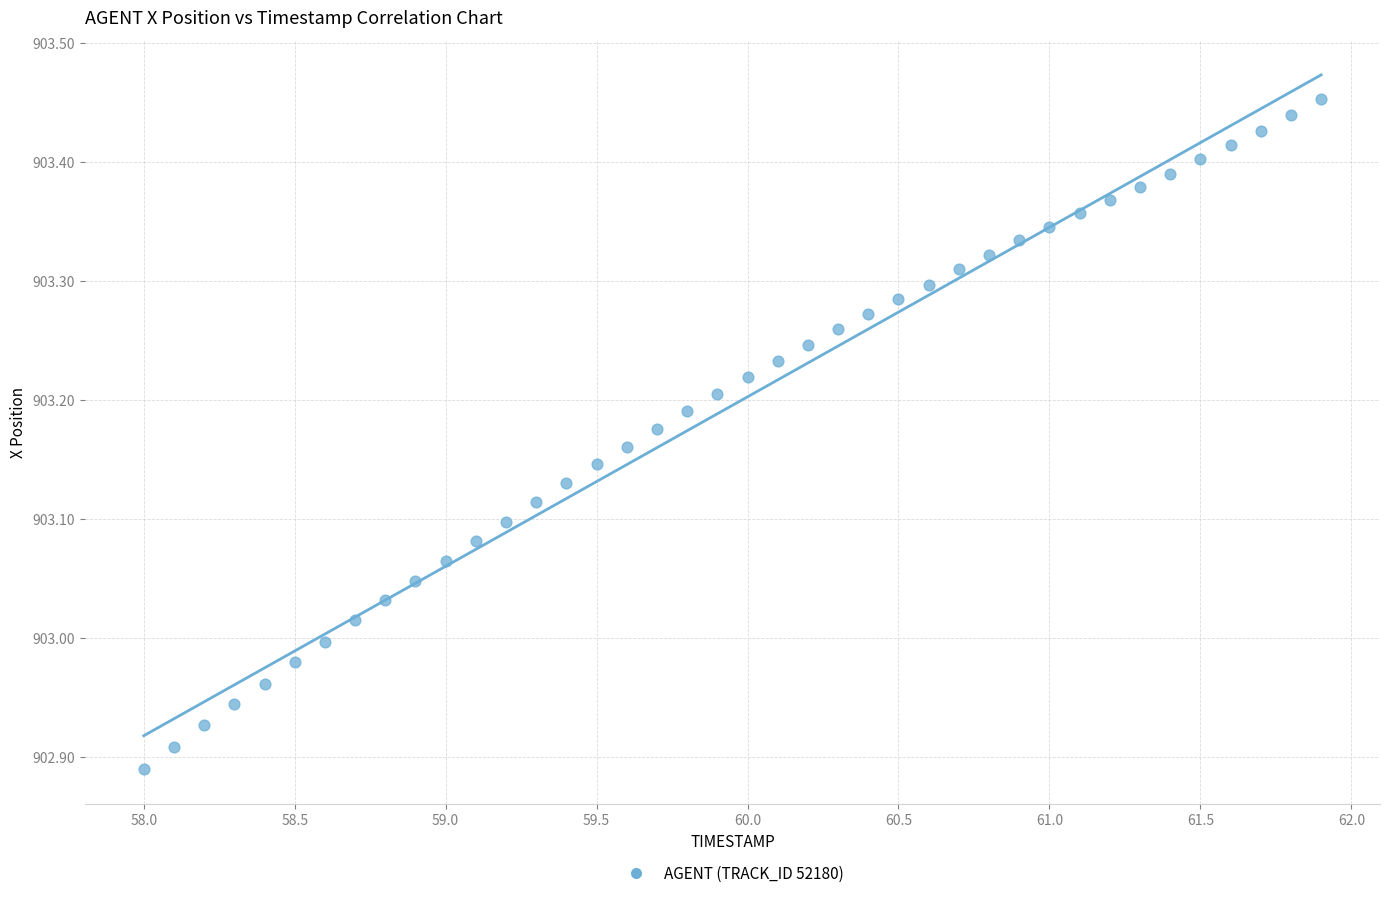

What is the range of X values (max minus min)?

3.9